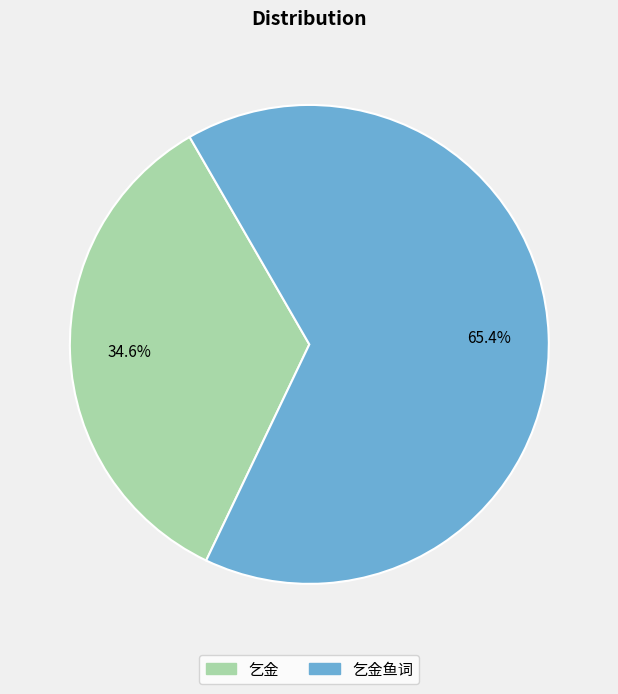

Is there a majority slice in this chart?

Yes